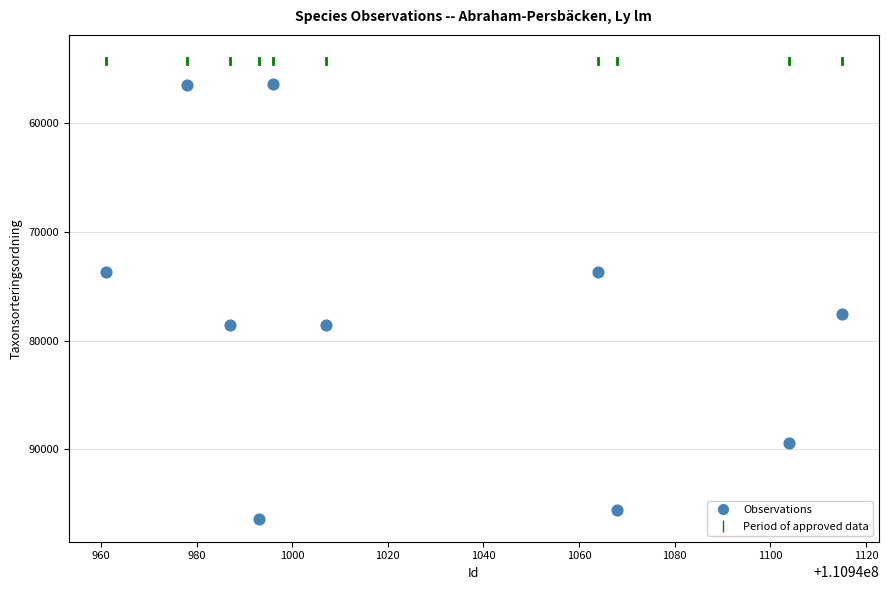

What Y value in the scatter plot is closest to 76391?

77515